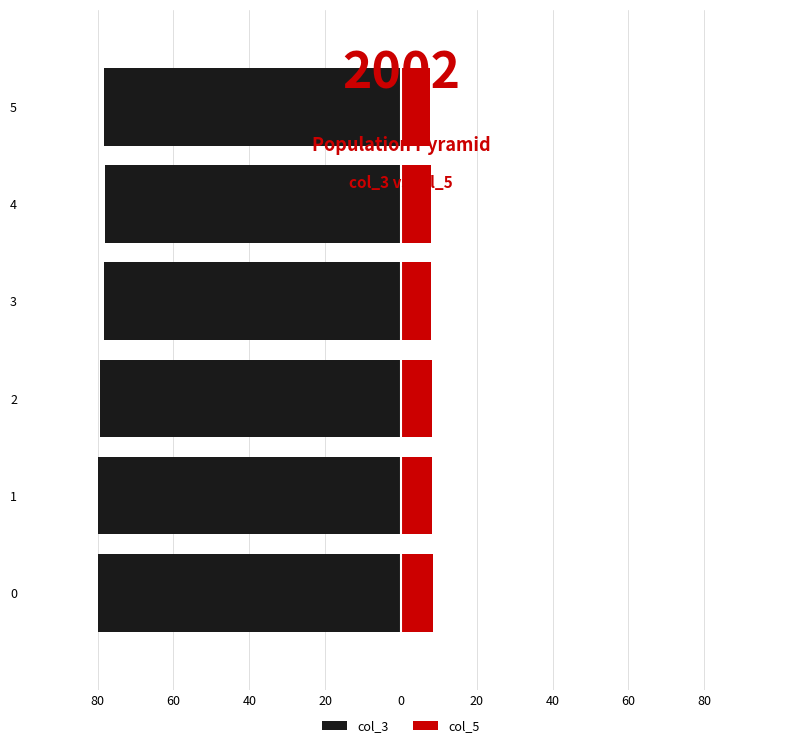

How many values in the col_3 series are below -78?

5